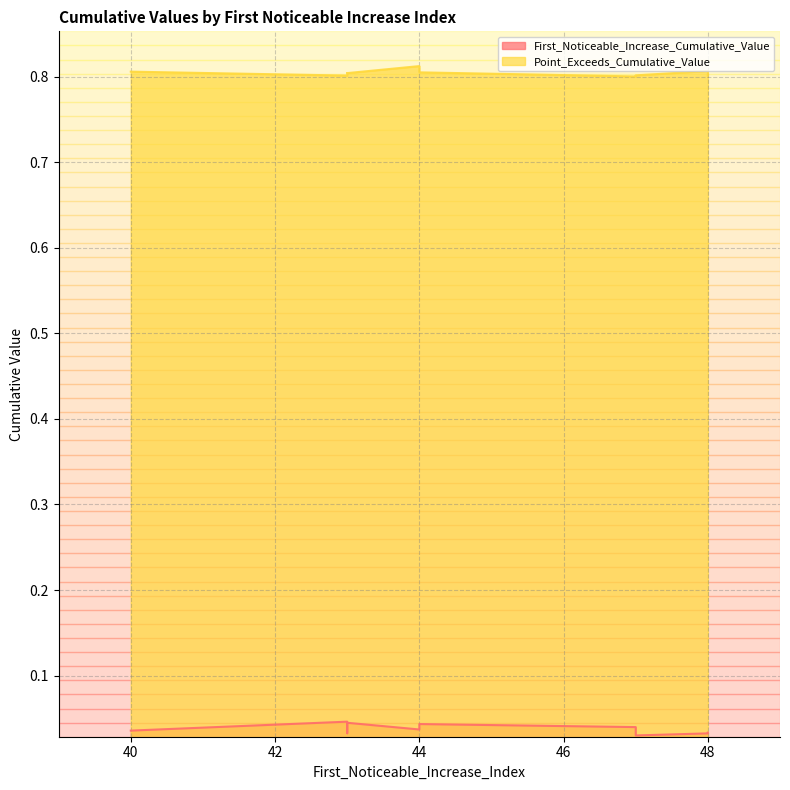

True or false: First_Noticeable_Increase_Cumulative_Value and Point_Exceeds_Cumulative_Value cross at least once.

False